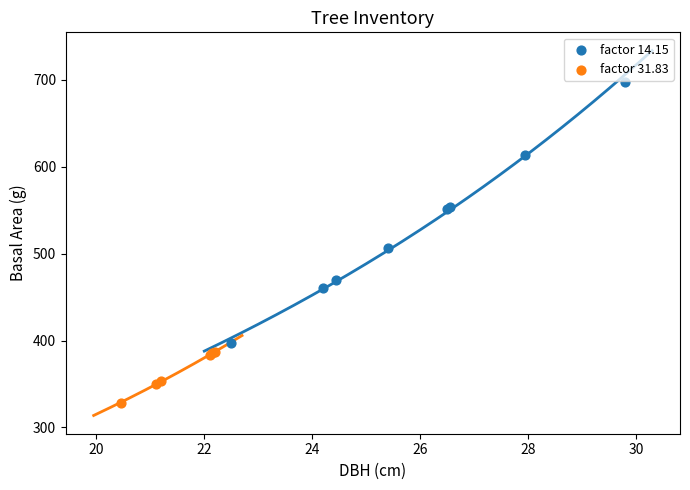

What are all the series names shown in the legend?

factor 14.15, factor 31.83